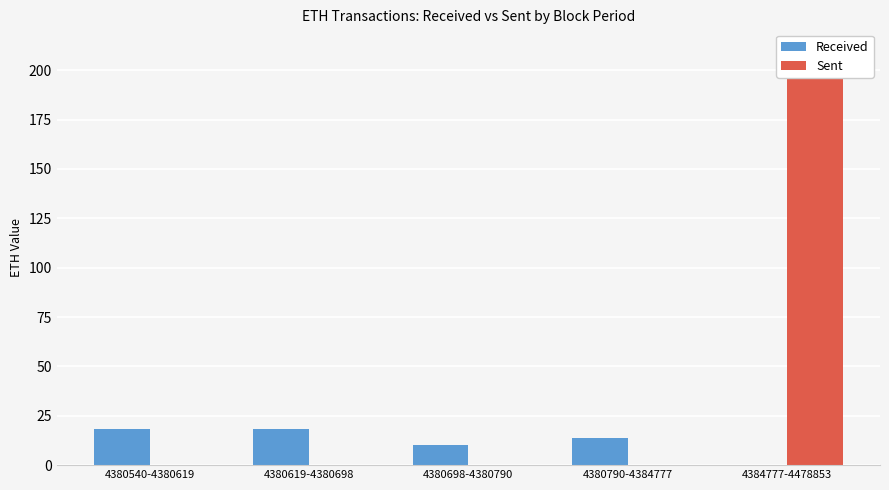

What is the sum of the Received values at 4380698-4380790 and 4380619-4380698?

28.3